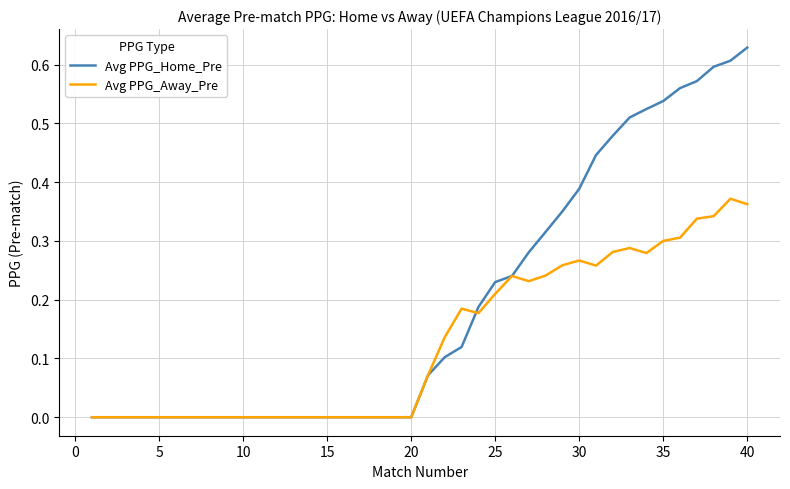

Rank the series by their average value, from highest to lowest.

Avg PPG_Home_Pre, Avg PPG_Away_Pre